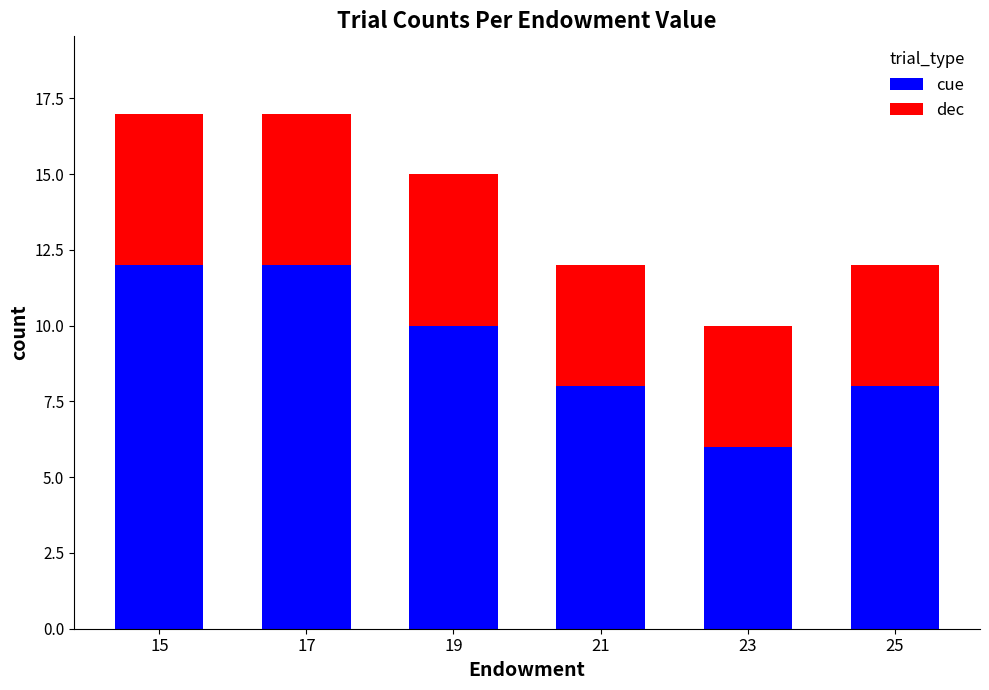

Reading left to right, transcribe the values for cue.

12	12	10	8	6	8